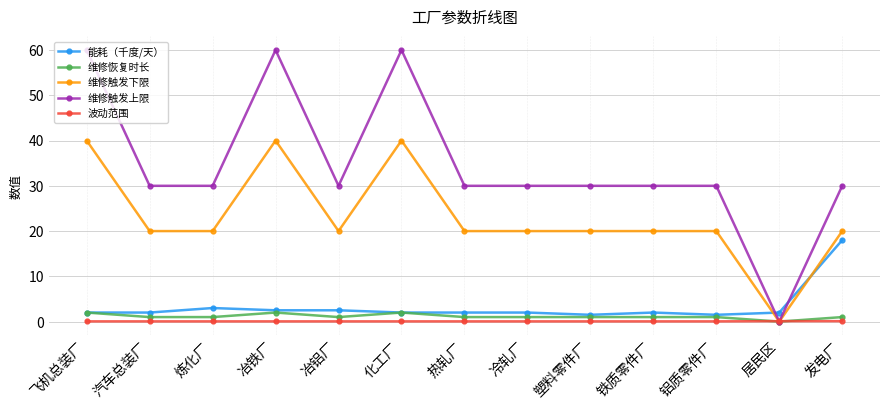

At how many categories does at least one series exceed 45?

3